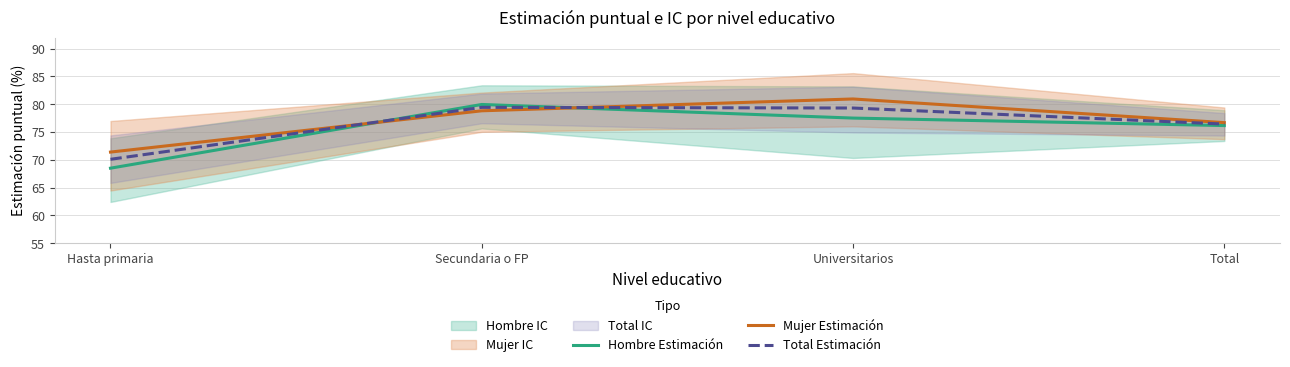

Rank the series by their maximum value, from highest to lowest.

Mujer Estimación, Hombre Estimación, Total Estimación